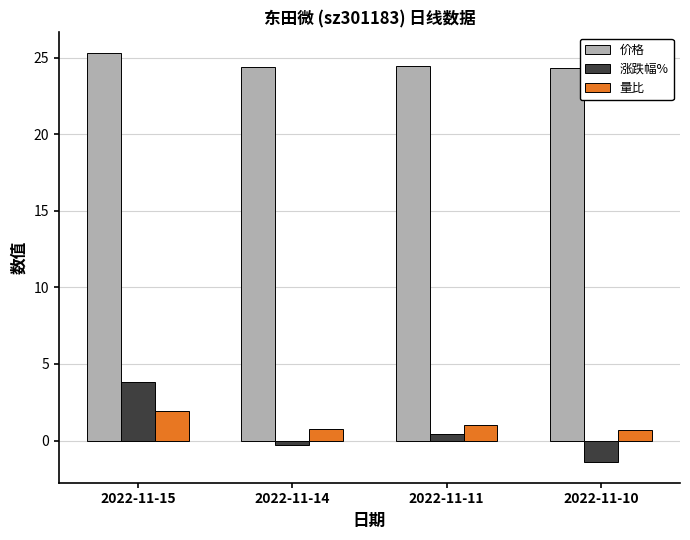

Is it true that 价格 equals 35.2 at 2022-11-10?

False